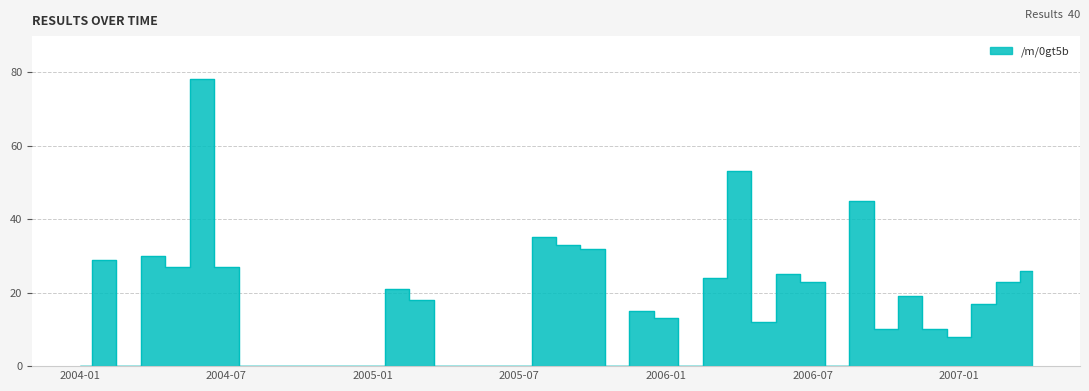

True or false: the data shows 6 at 2006-03.

False